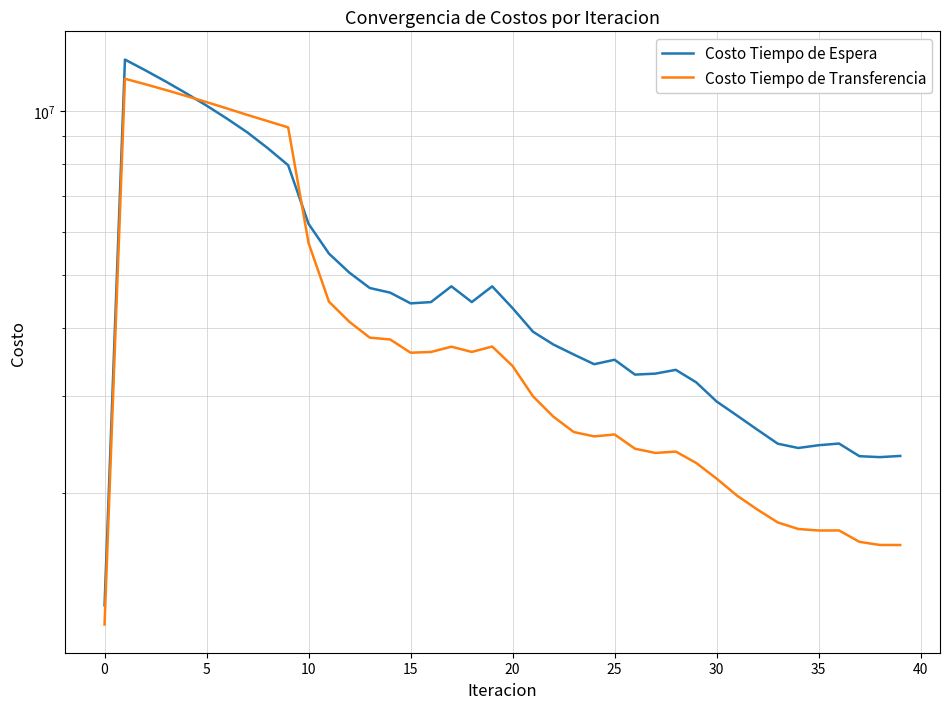

What is the sum of all Costo Tiempo de Transferencia values?

178813766.4